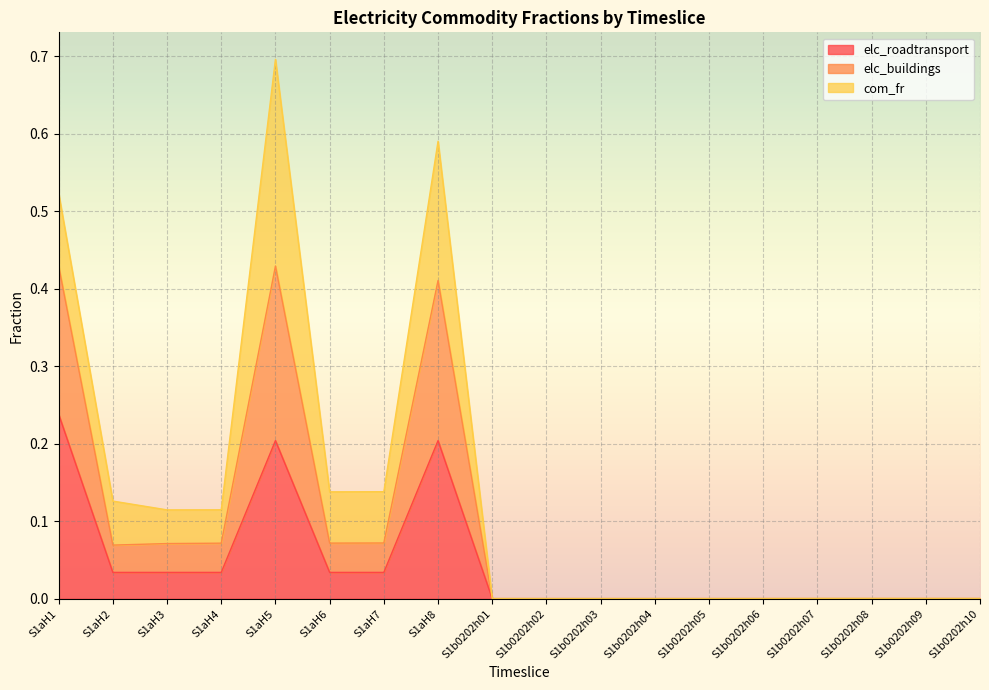

The value of elc_roadtransport at S1b0202h03 is 0.0. True or false?

True